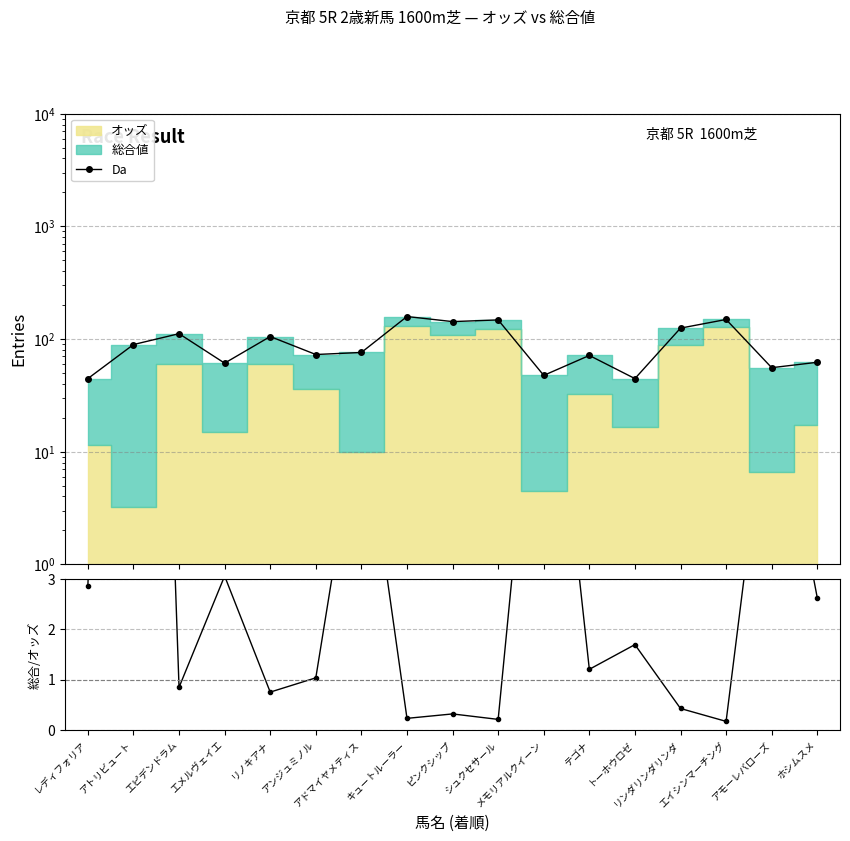

What is the value of the 総合値/オッズ point at the 11th from the left?

9.6